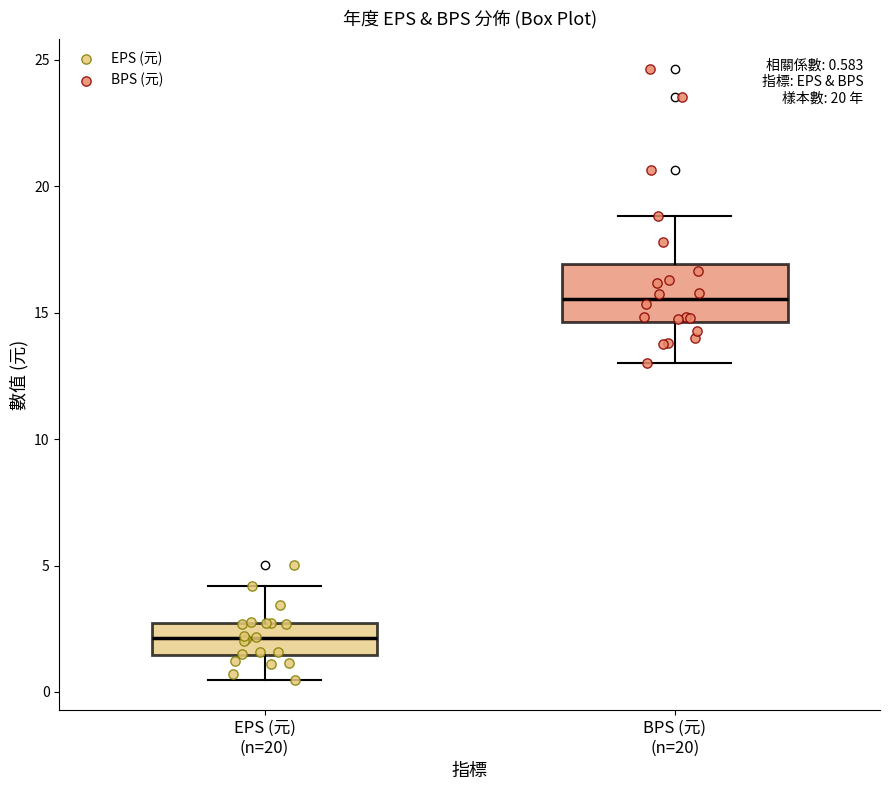

Which box is the tallest, from its lower edge to its upper edge?

BPS (元) (n=20)